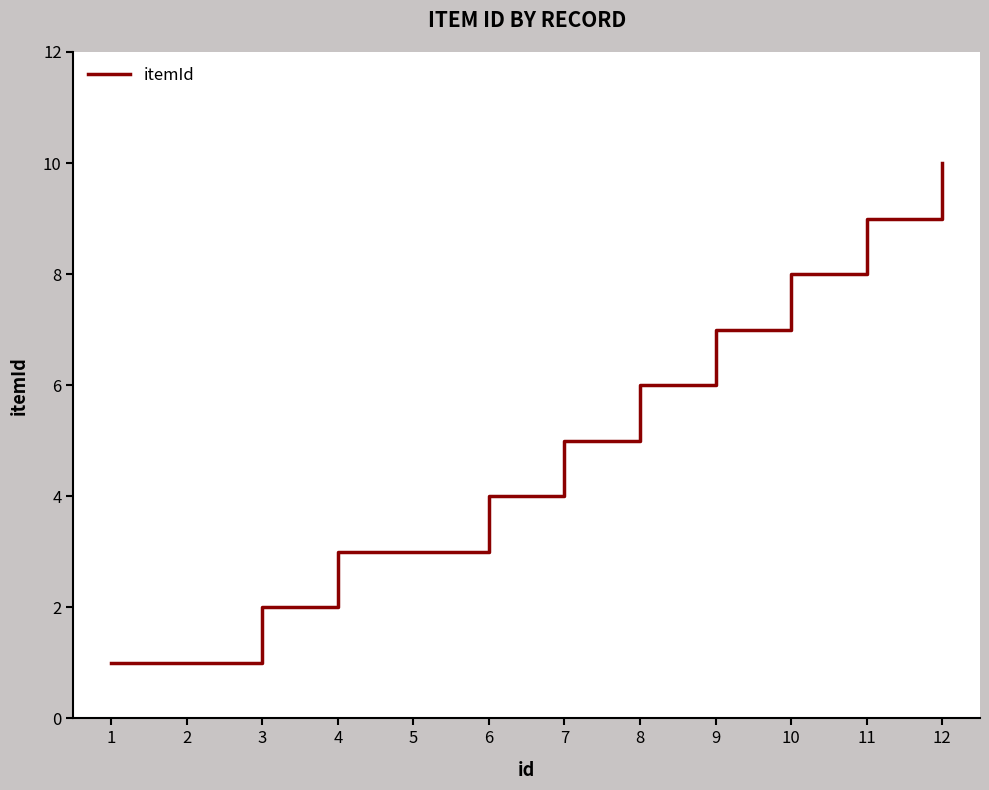

What is the average value?

5